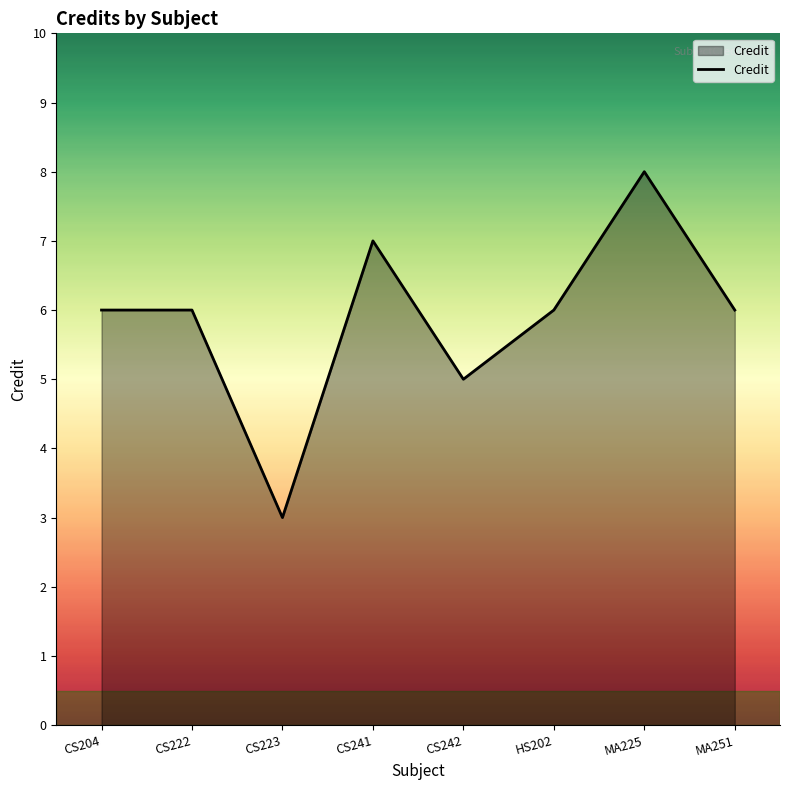

What value does the data have at CS223?

3